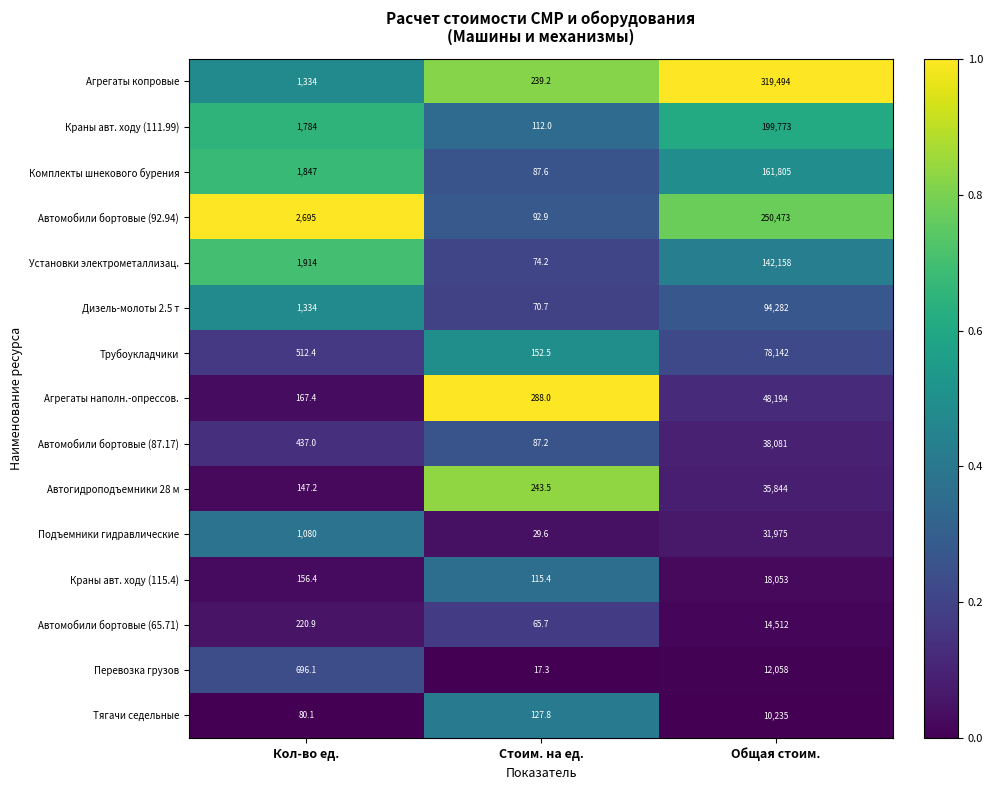

Which series changed the most between Кол-во ед. and Общая стоим.?

Агрегаты копровые